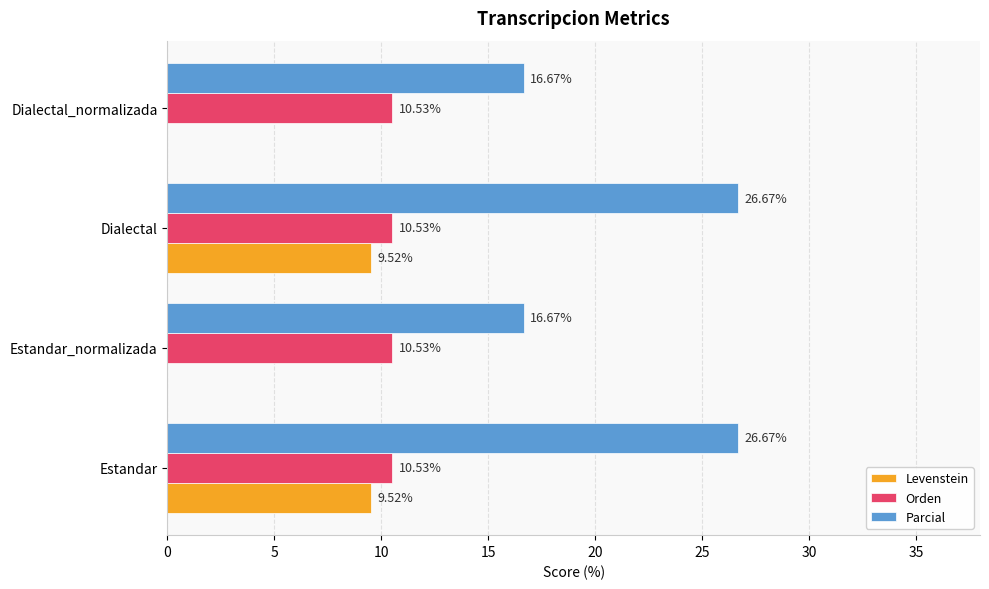

What is the sum of the Parcial values at Estandar and Dialectal?

53.3